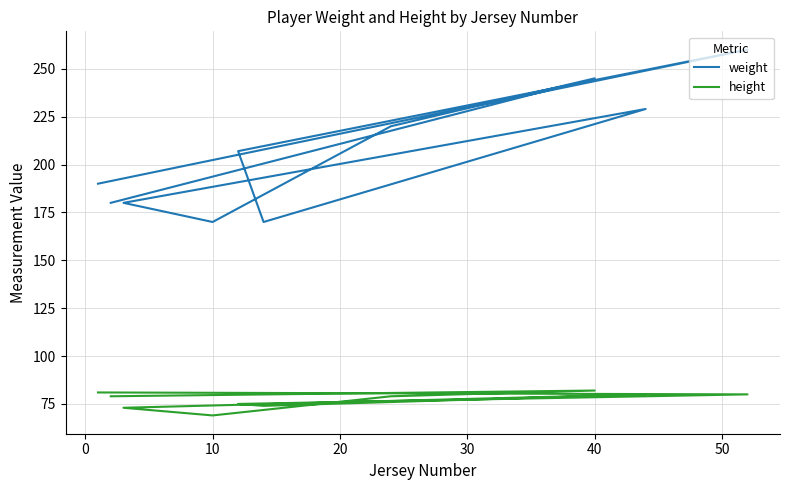

True or false: weight and height cross at least once.

False